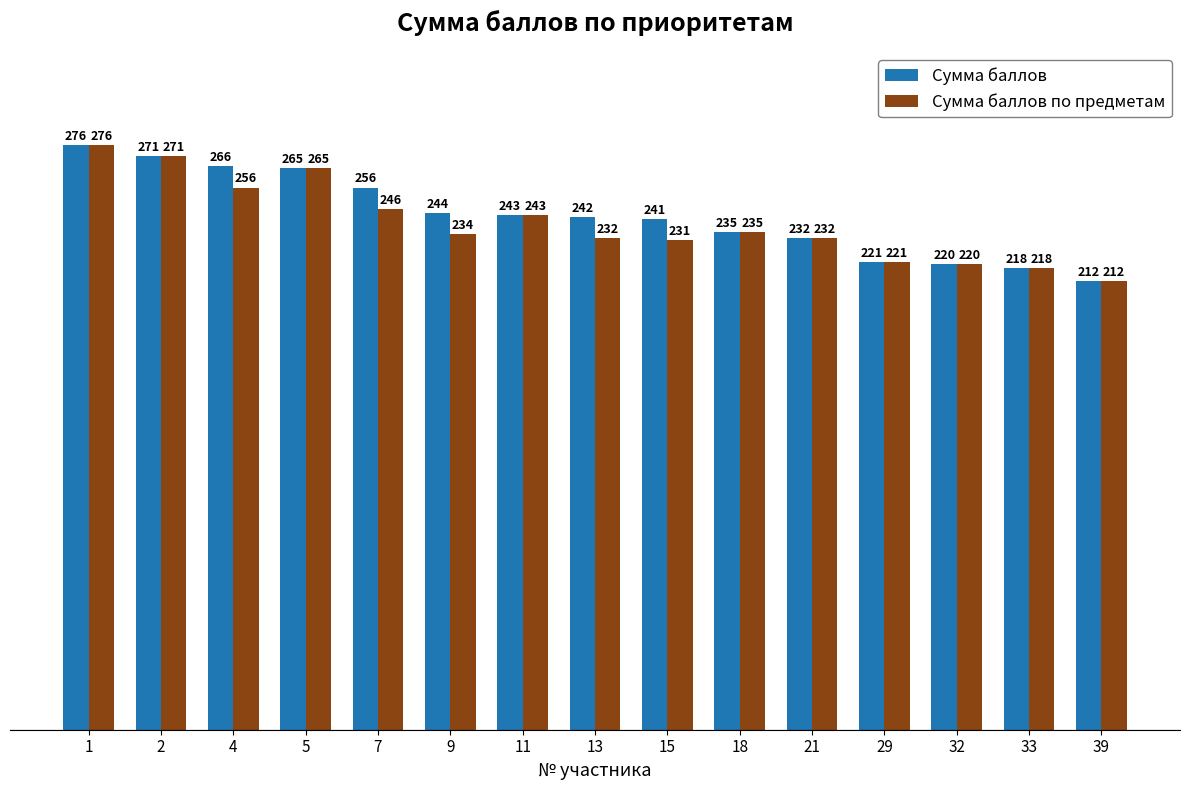

What is the average value of the Сумма баллов series?

243